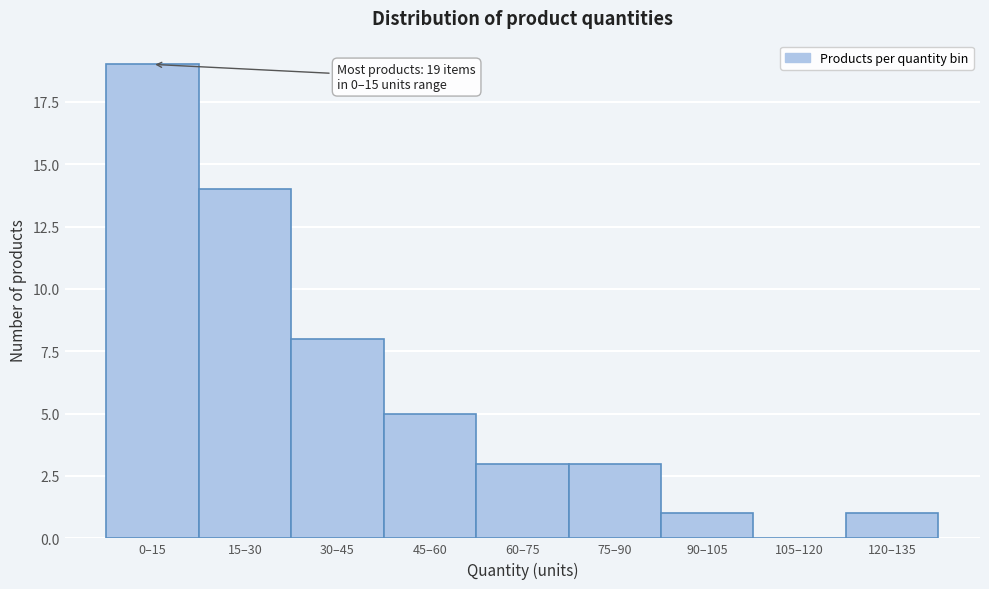

Reading left to right, what are all the values shown in this chart?

0–15=19	15–30=14	30–45=8	45–60=5	60–75=3	75–90=3	90–105=1	105–120=0	120–135=1